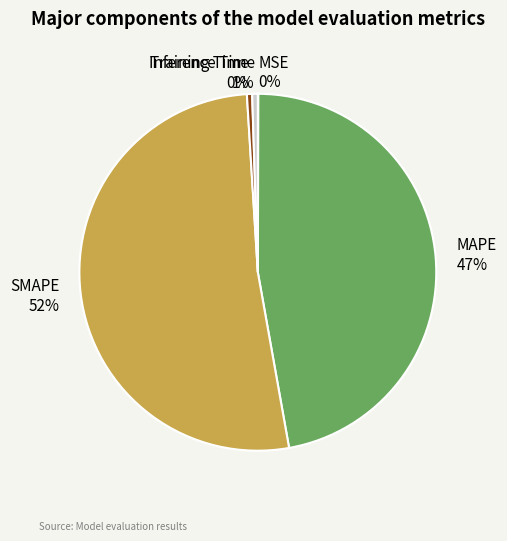

The Training Time slice represents 0% of the pie. True or false?

True